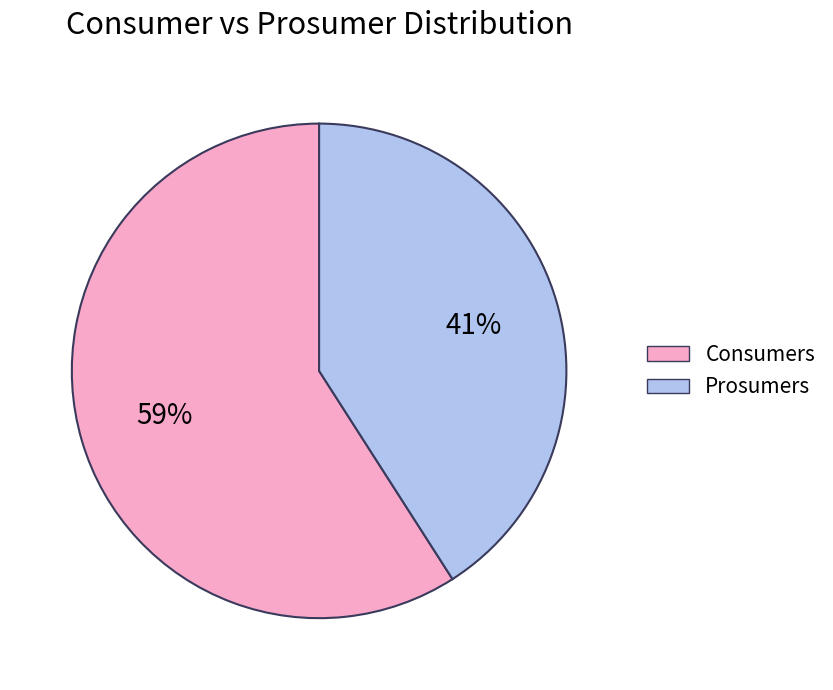

How many segments does this pie chart have?

2